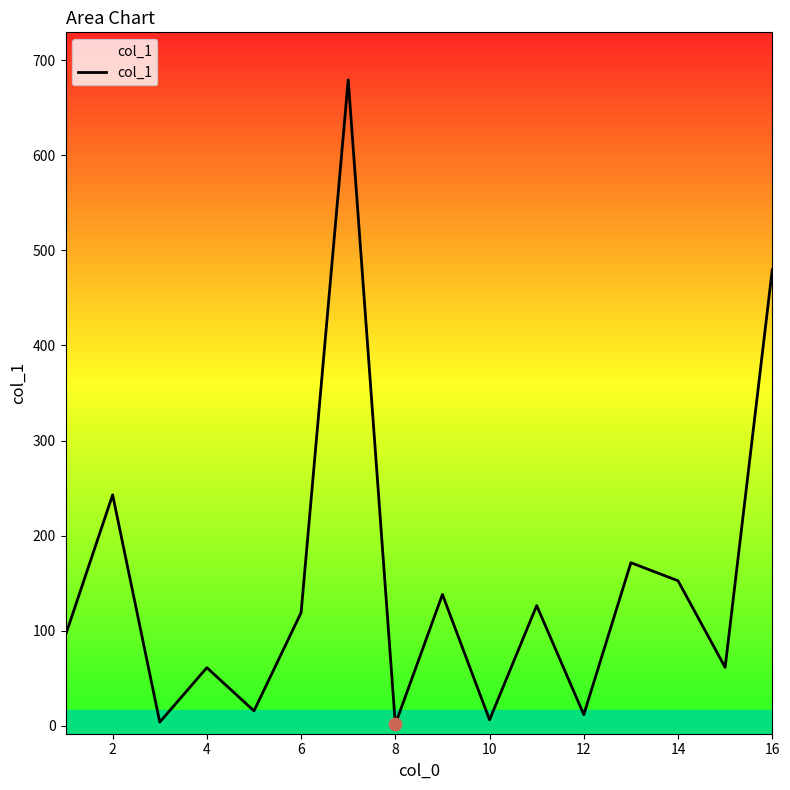

What is the difference between the maximum and minimum values?

677.8